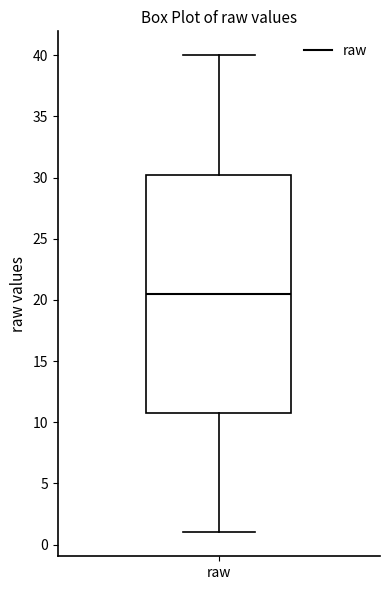

Read this box plot against the y-axis: the position of the median line, the range covered by the box, and the ends of both whiskers. The values are not printed on the chart, so give them approximately, as read against the axis.

median 20.5, box 11.0 to 30.5, whiskers 1.0 to 40.0